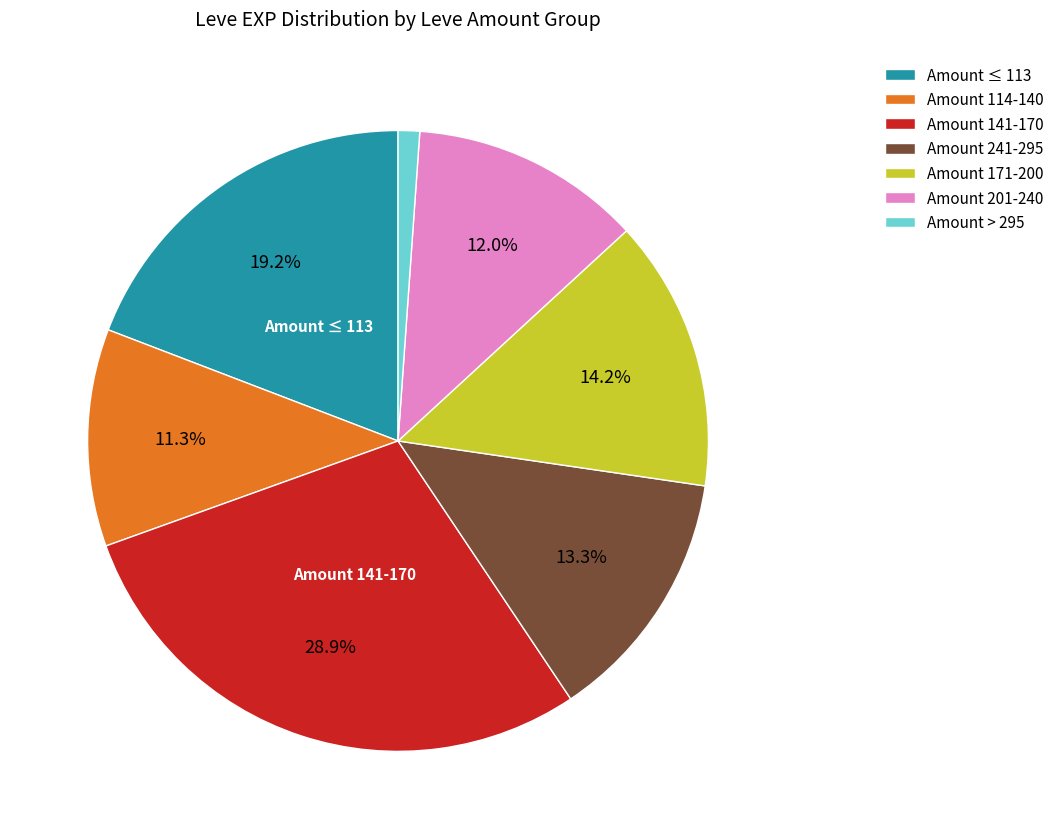

To the nearest percent, what is the difference between the largest and smallest slice percentages?

28%